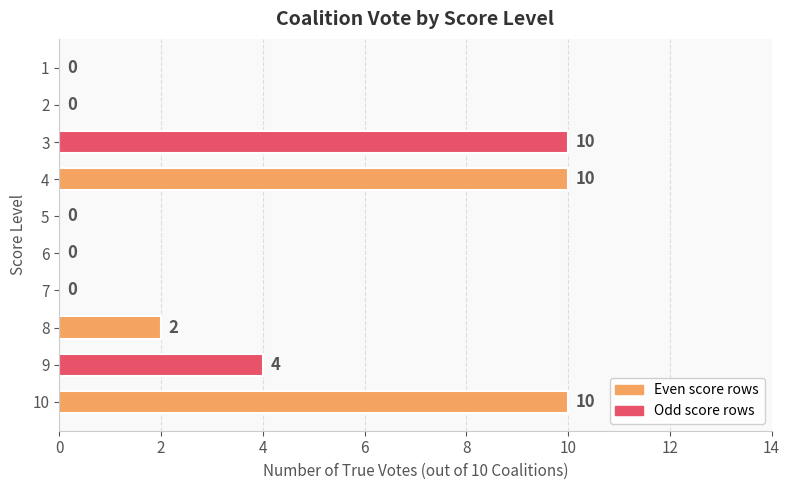

What is the change in value from 3 to 2?

-10